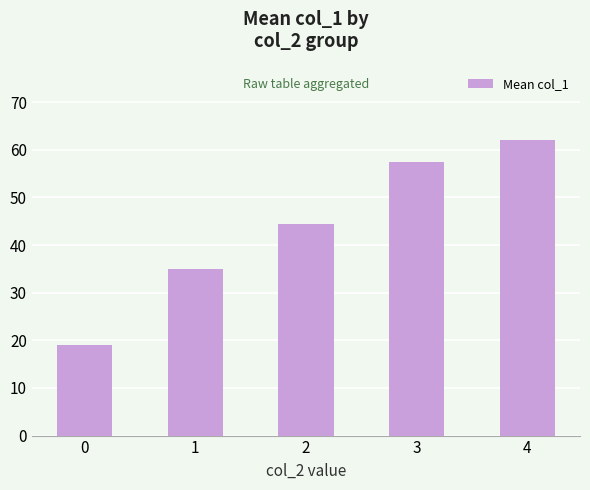

What value does the data have at 4?

62.0